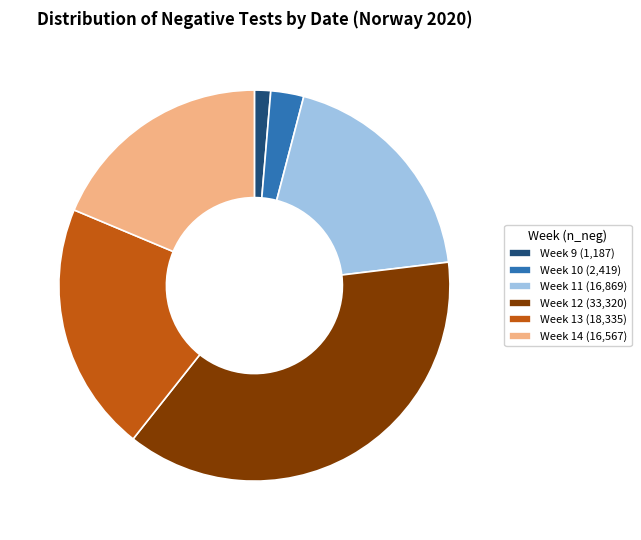

Is there any slice that represents more than half of the pie?

No